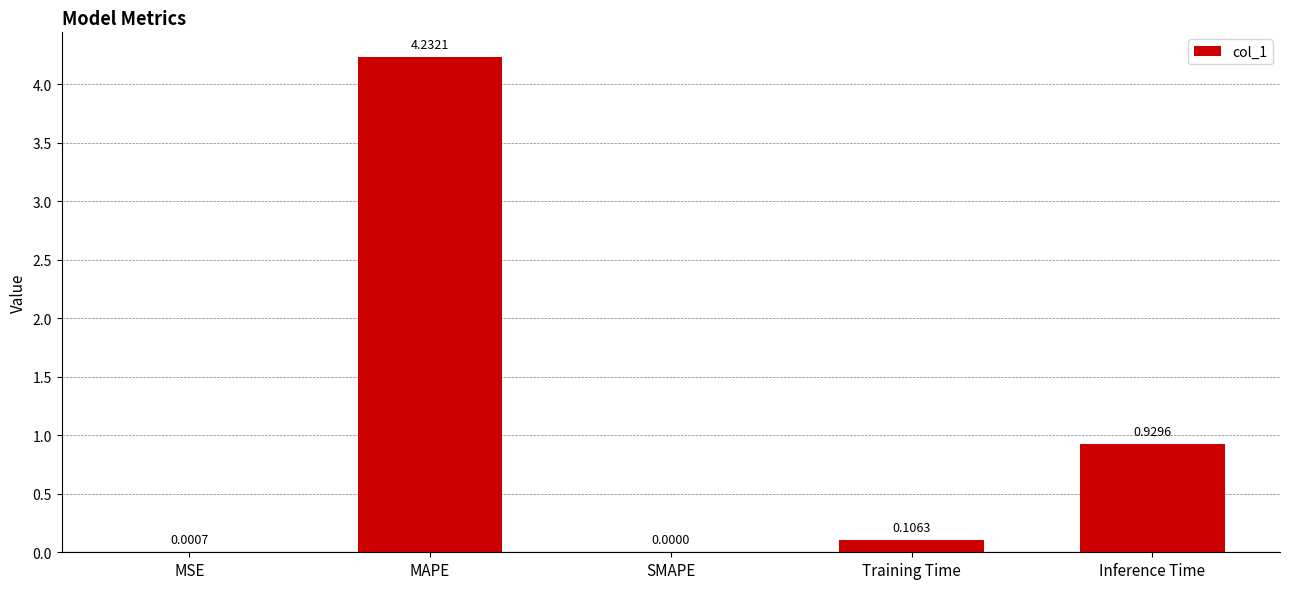

Between Training Time and Inference Time, which is larger?

Inference Time